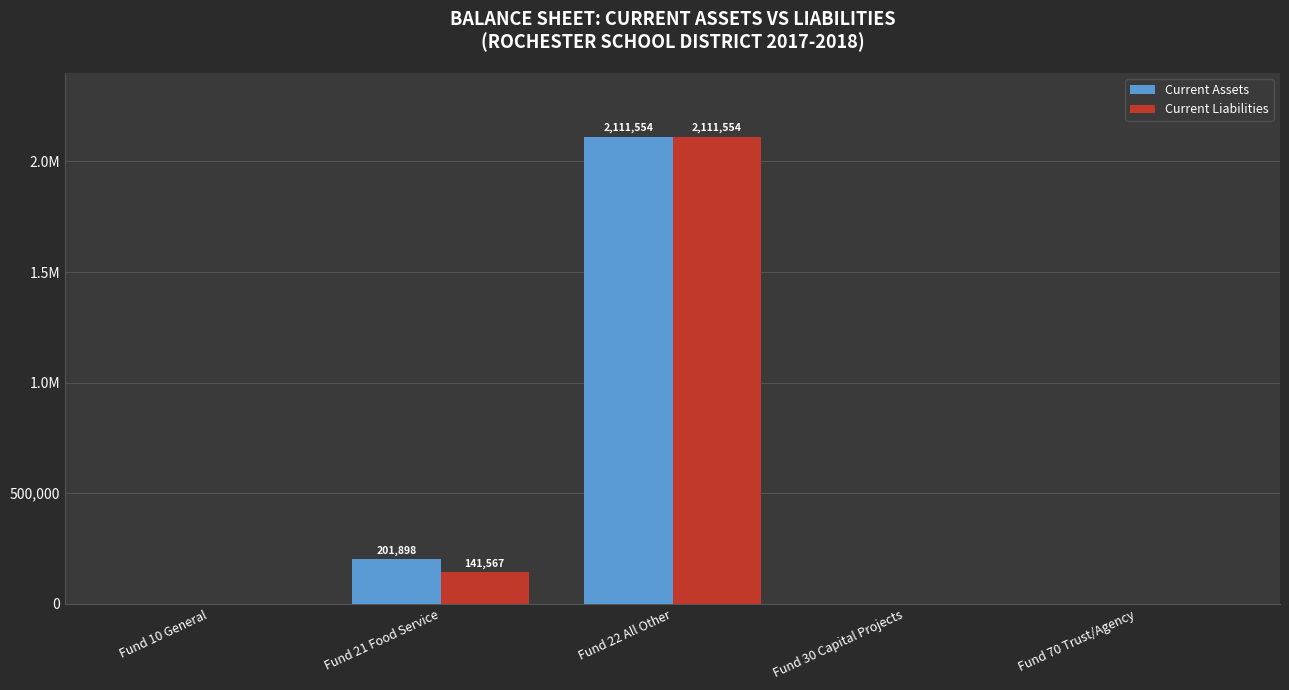

List the series in order of their peak value, lowest first.

Current Assets, Current Liabilities